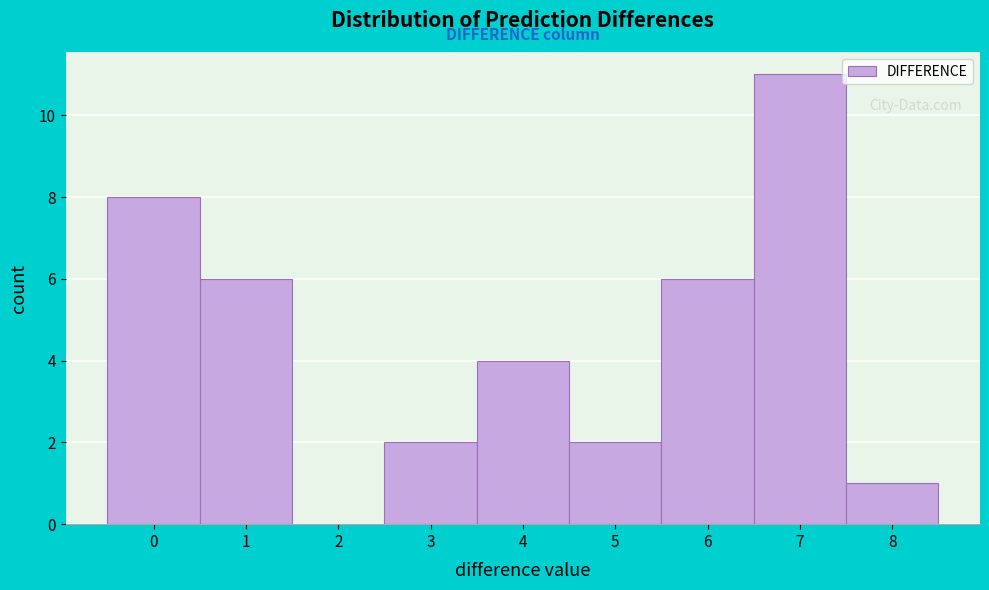

Reading right to left, transcribe all the data shown in this chart.

8=1	7=11	6=6	5=2	4=4	3=2	2=0	1=6	0=8